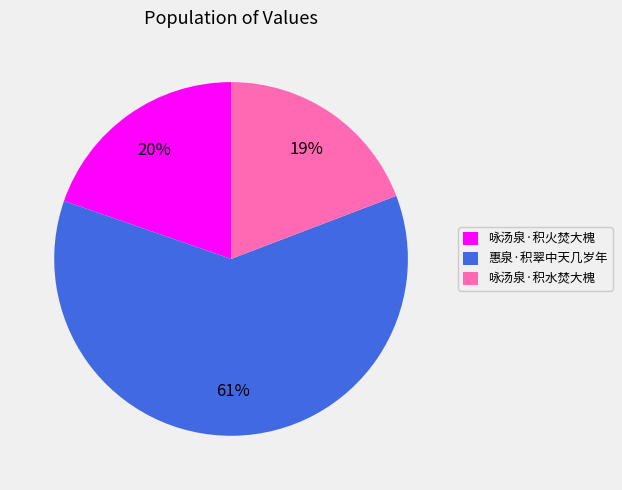

True or false: 咏汤泉·积火焚大槐 accounts for 26% of the total.

False